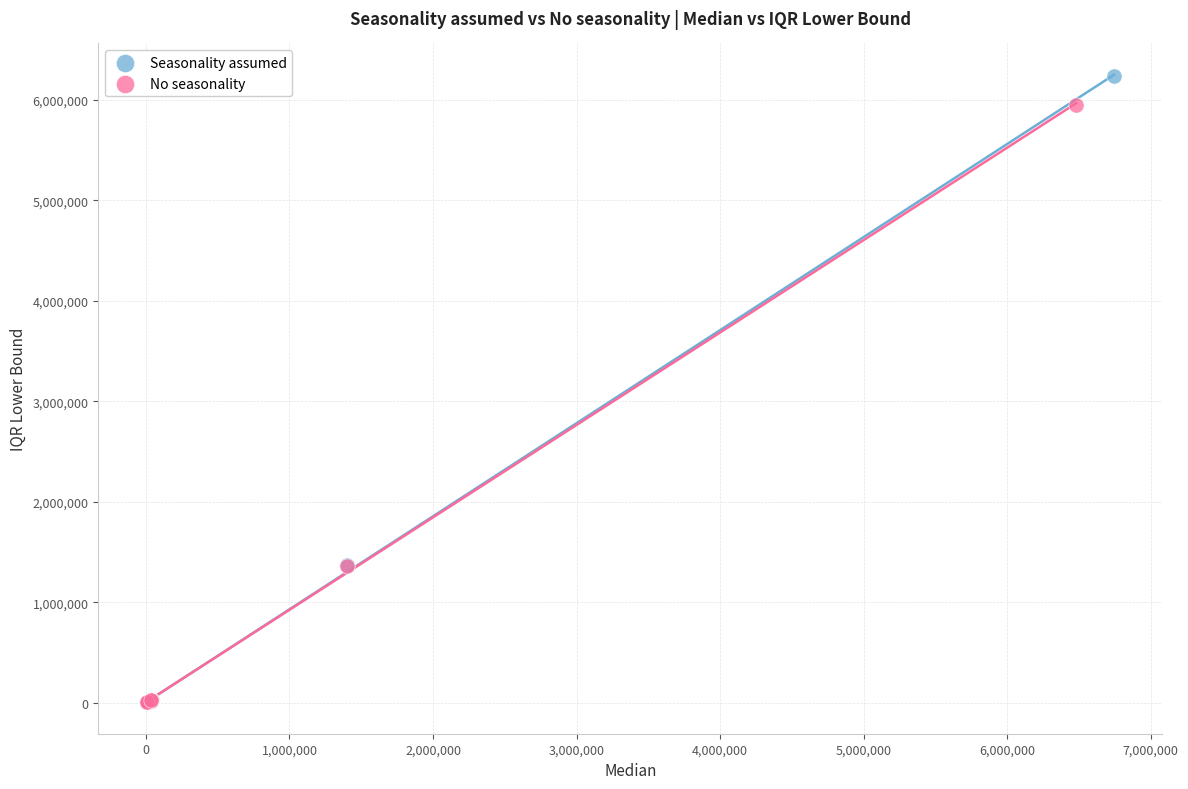

Which series has the largest Y range (max minus min)?

Seasonality assumed